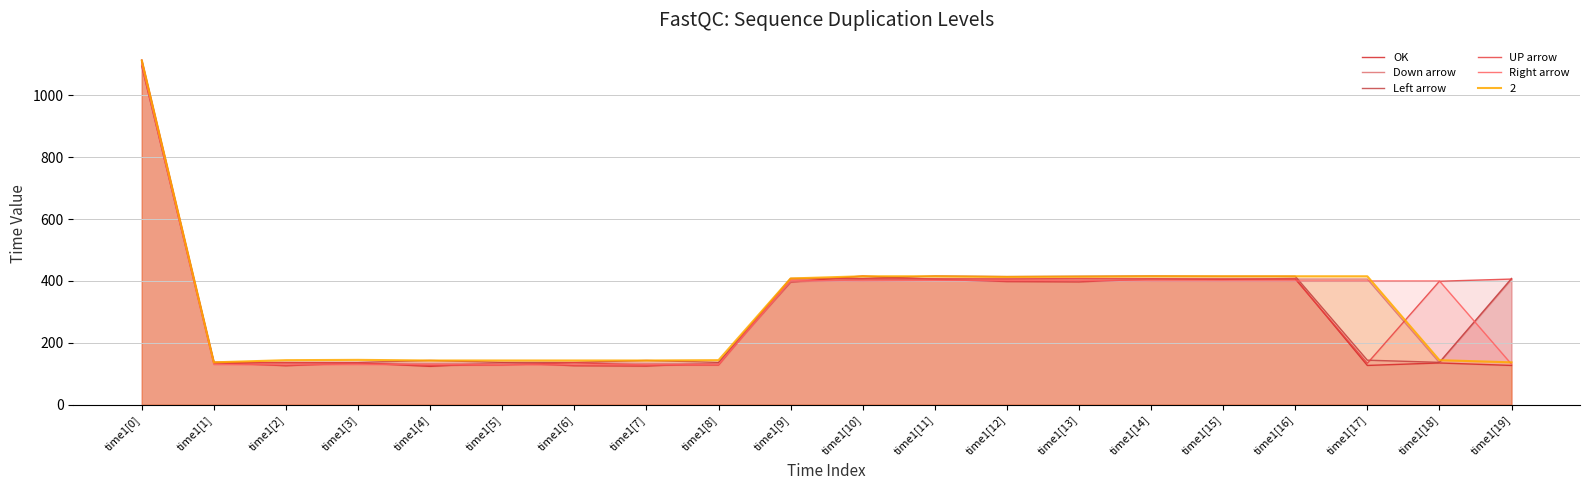

Which series changed the most between time1[12] and time1[13]?

UP arrow